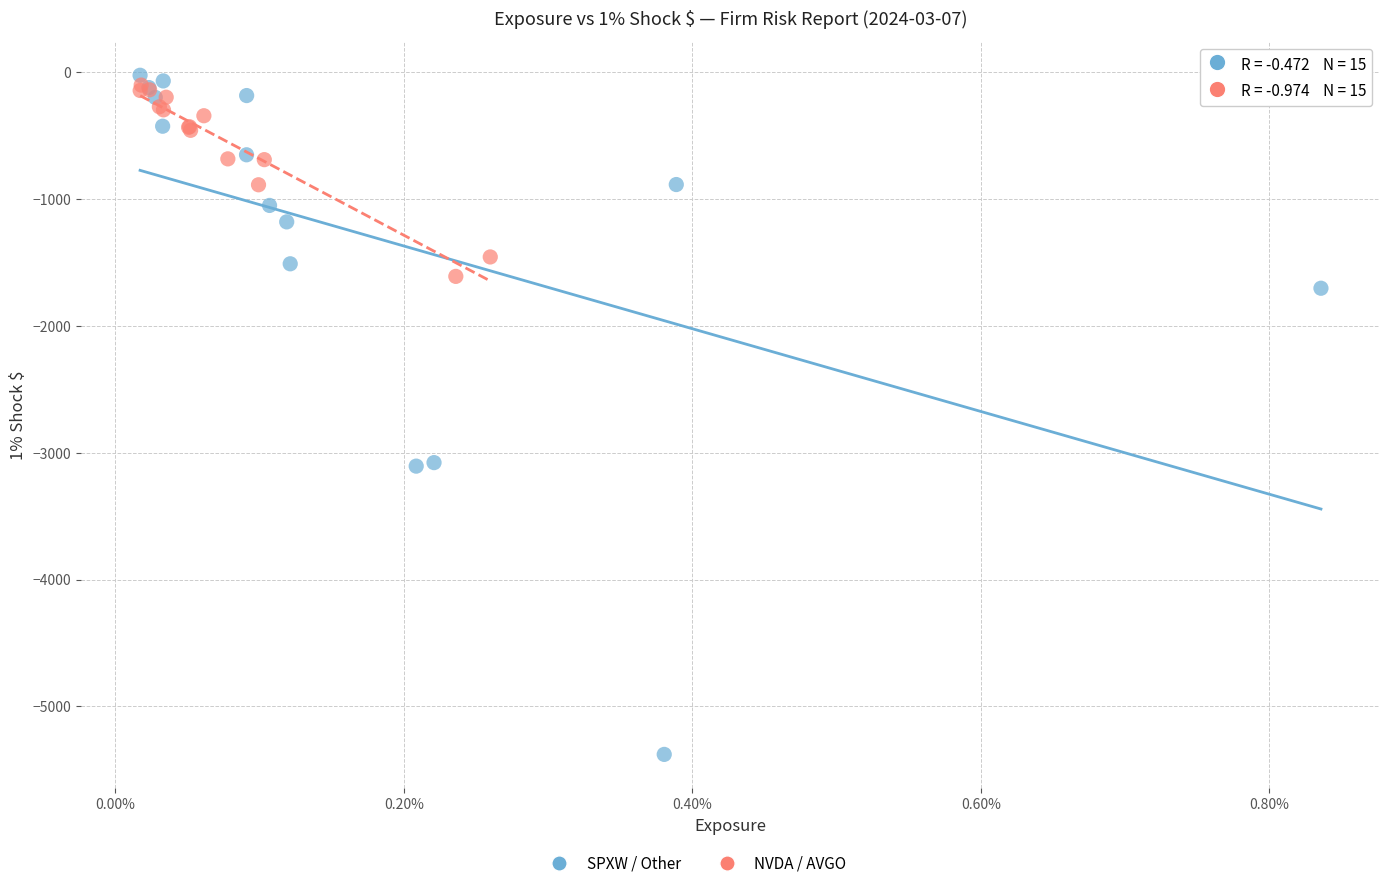

Which series has the widest spread of Y values?

SPXW / Other